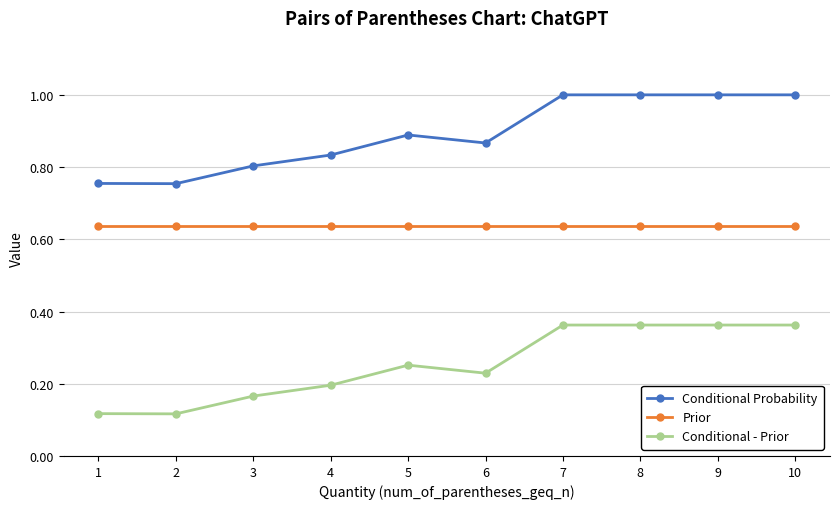

What are all the series names shown in the legend?

Conditional Probability, Prior, Conditional - Prior